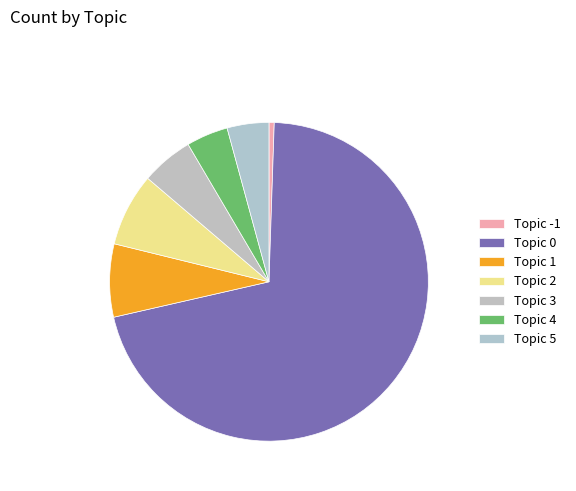

What percentage is the Topic 3 slice, to the nearest percent?

5%